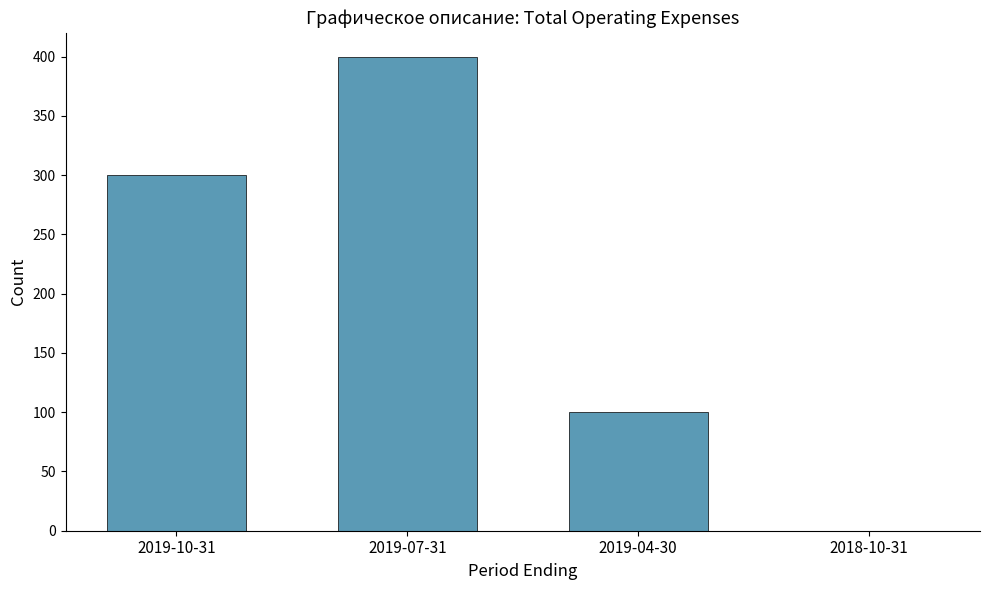

Which label corresponds to the largest value in the chart?

2019-07-31